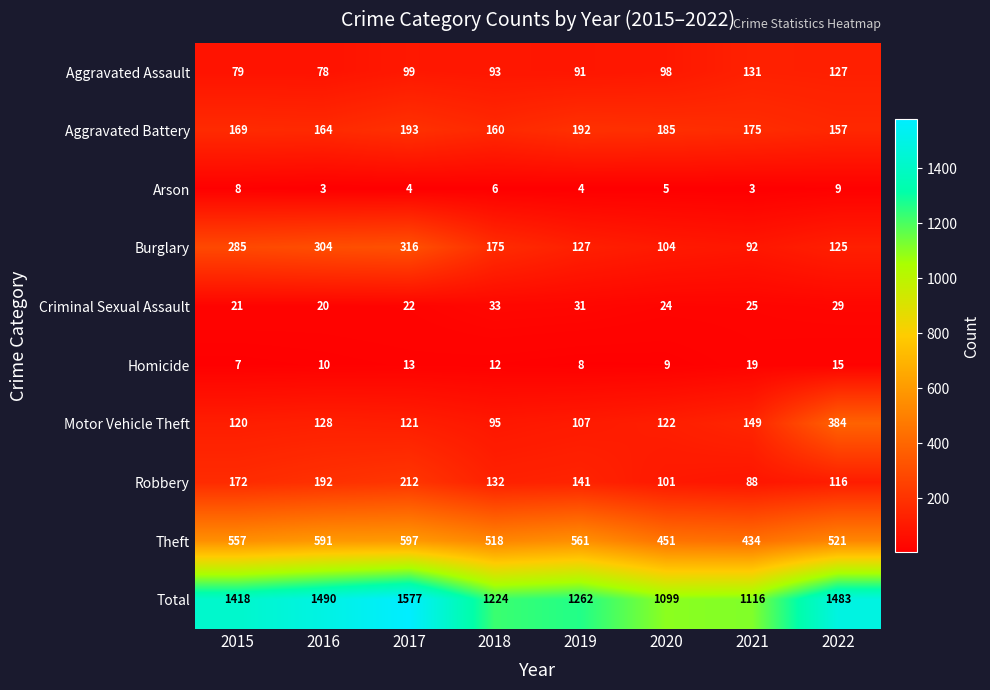

What is the minimum value shown in the chart?

3